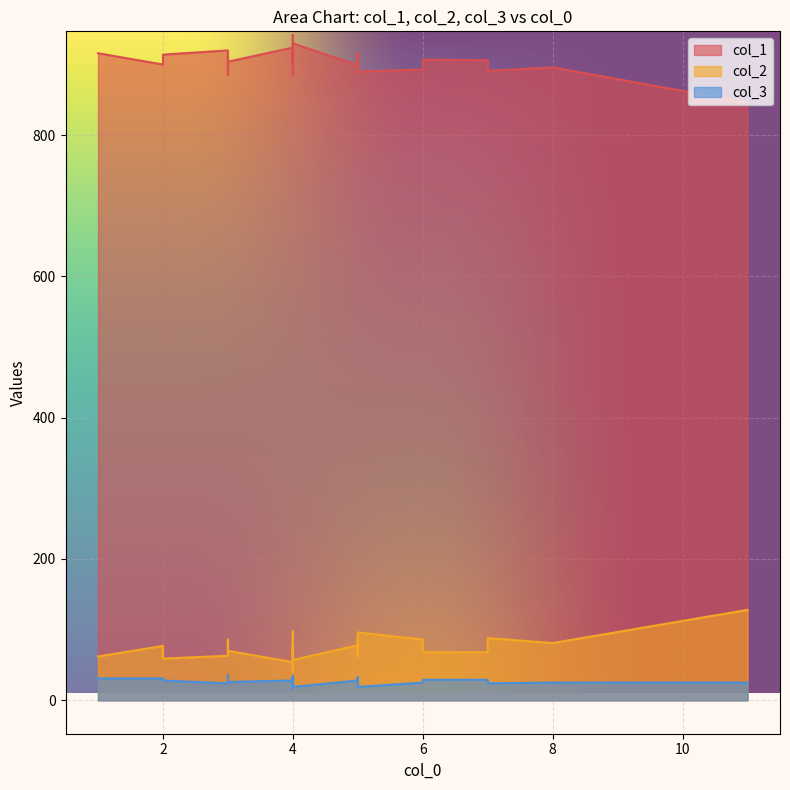

What is the label of the 29th point from the right?

5